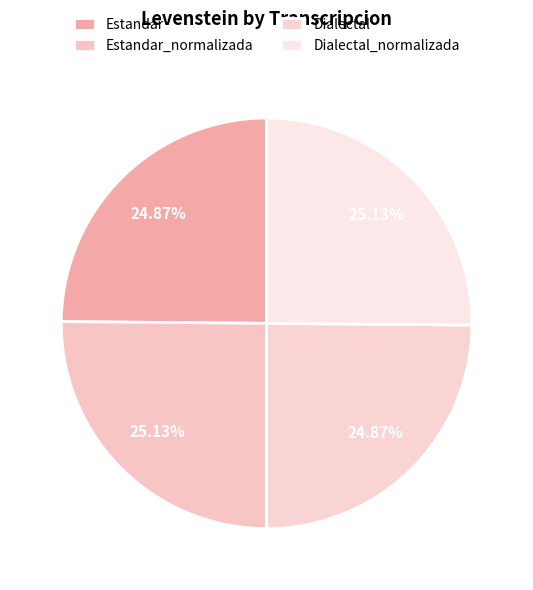

Approximately how many times larger is the value at Estandar compared to Dialectal?

1.0